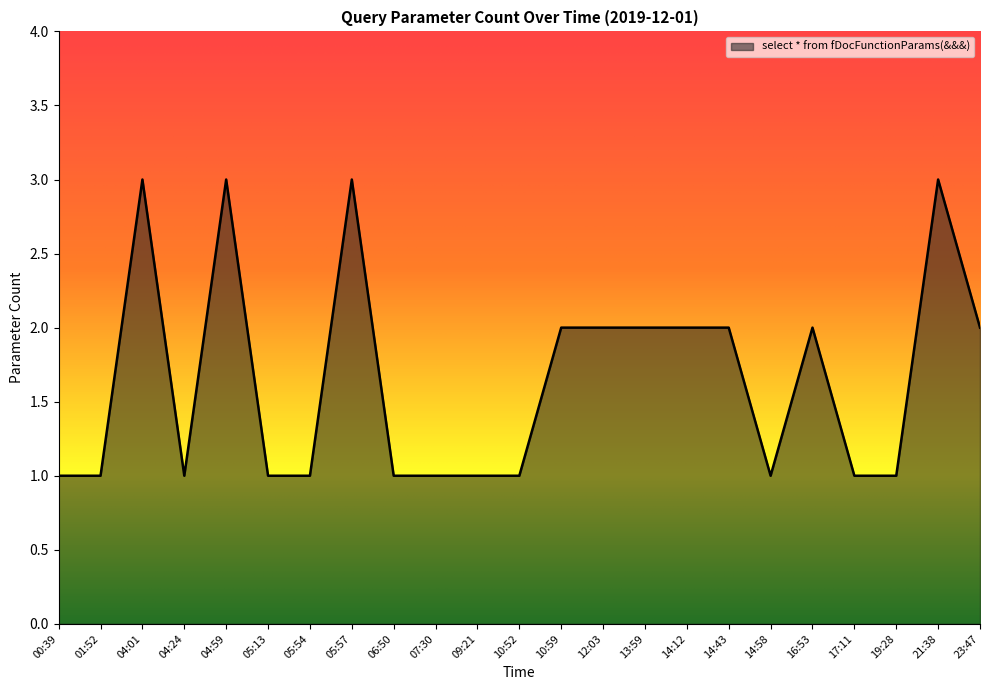

What is the label of the 2nd point from the right?

21:38